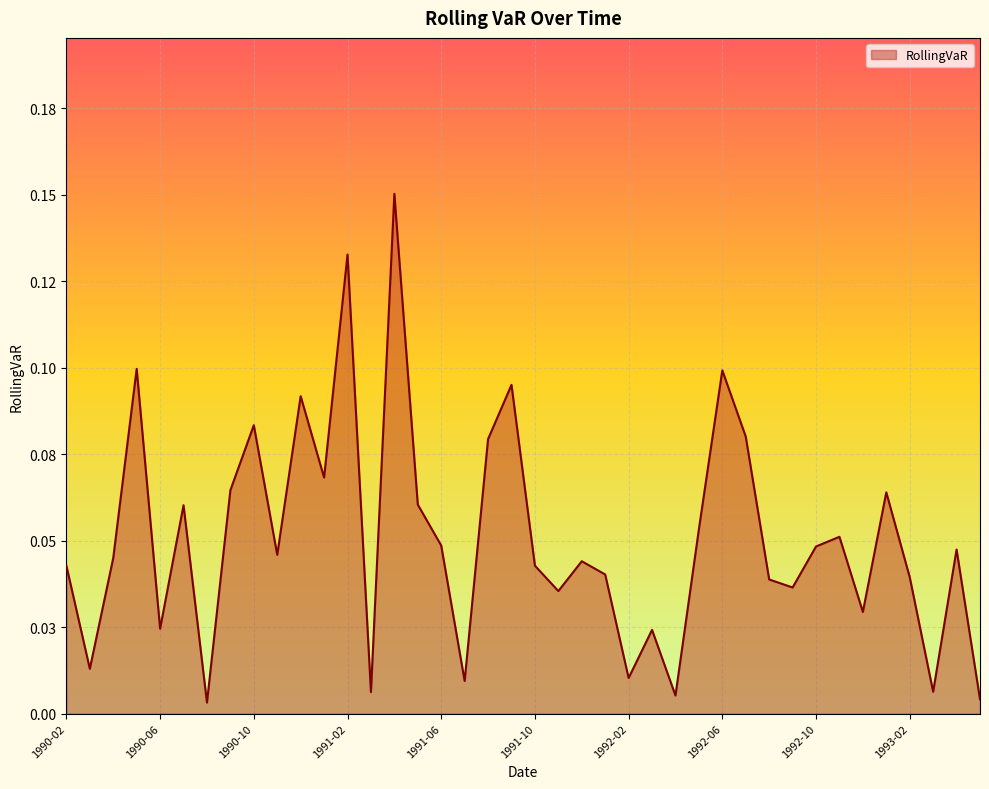

What is the difference between the second highest and second lowest values?

0.1